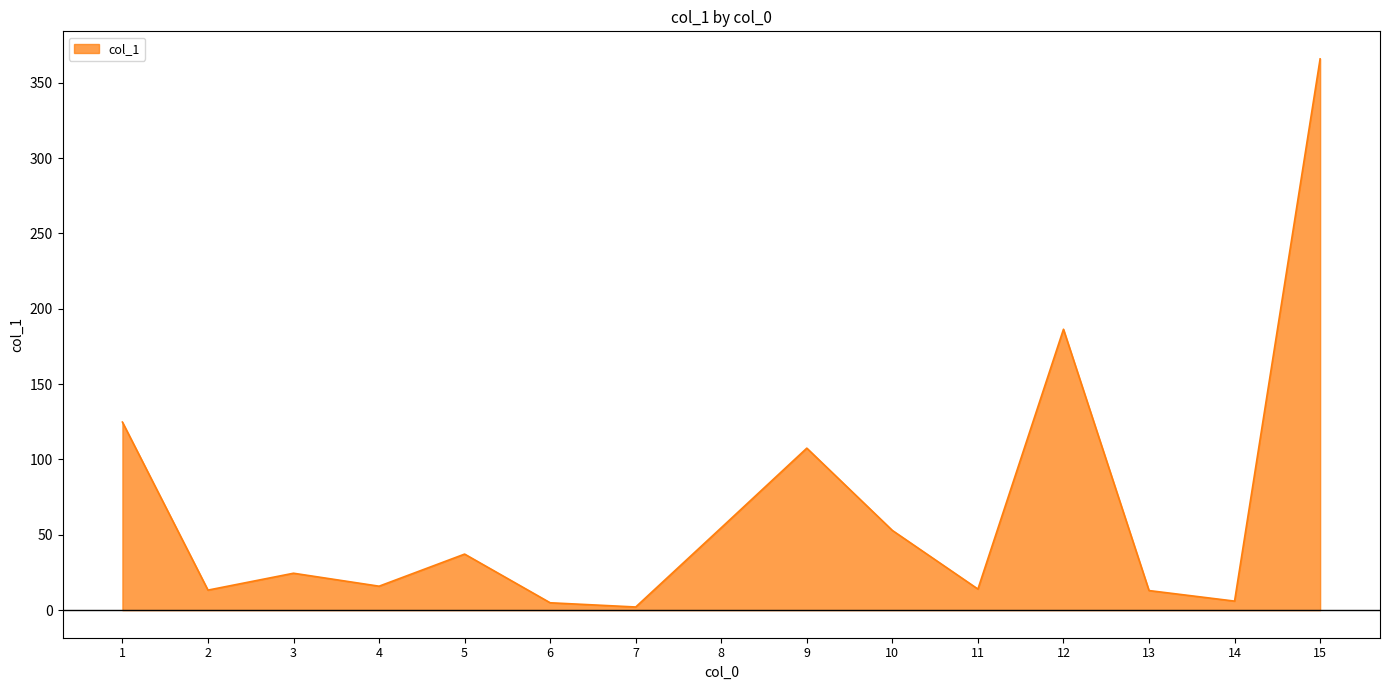

How many interior local peaks (higher than both neighbors) does the data have?

4